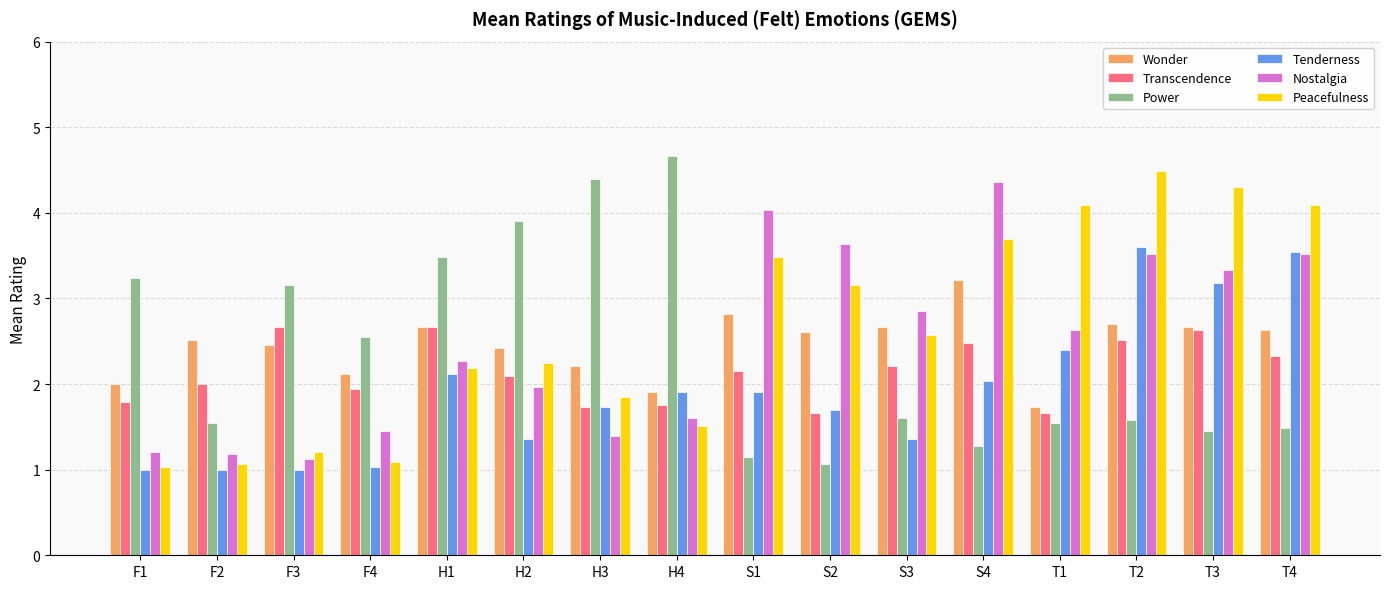

What is the lowest value of the Tenderness series?

1.0